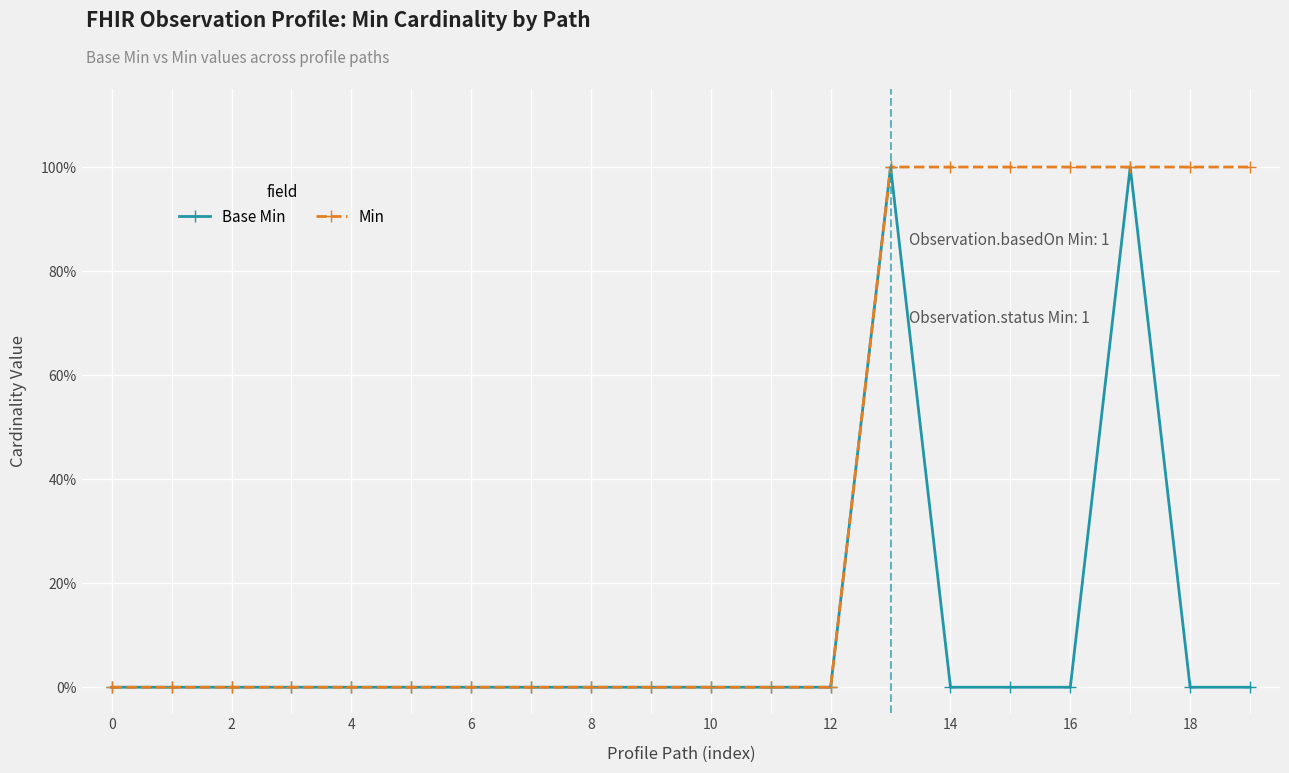

Is this an area chart (filled region under the line)?

No